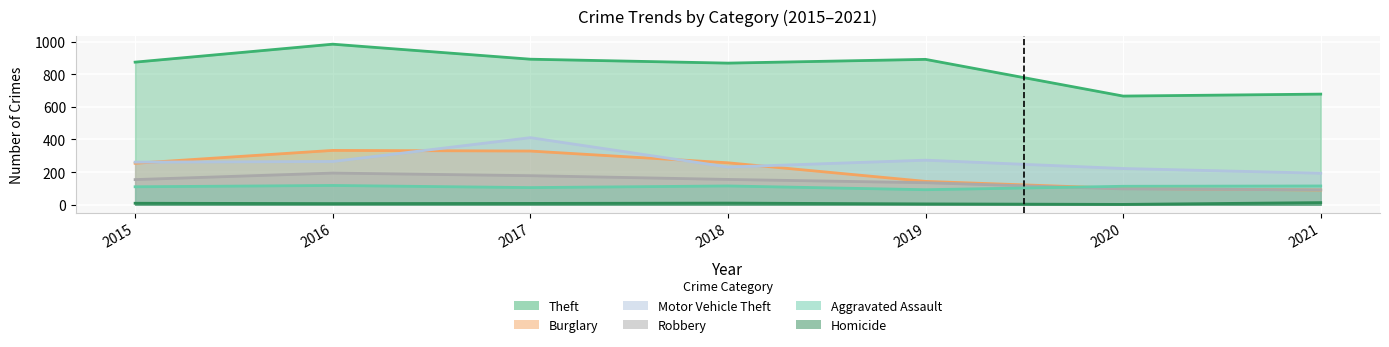

What are all the series names shown in the legend?

Theft, Burglary, Motor Vehicle Theft, Robbery, Aggravated Assault, Homicide